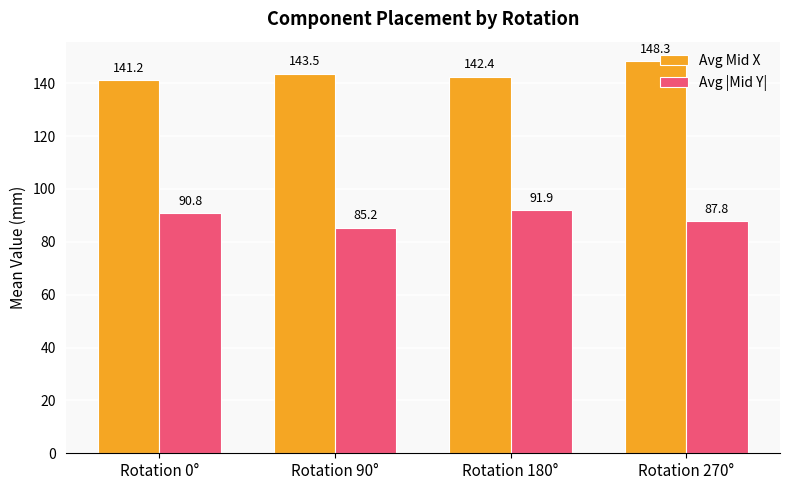

What is the minimum value for Avg Mid X?

141.2